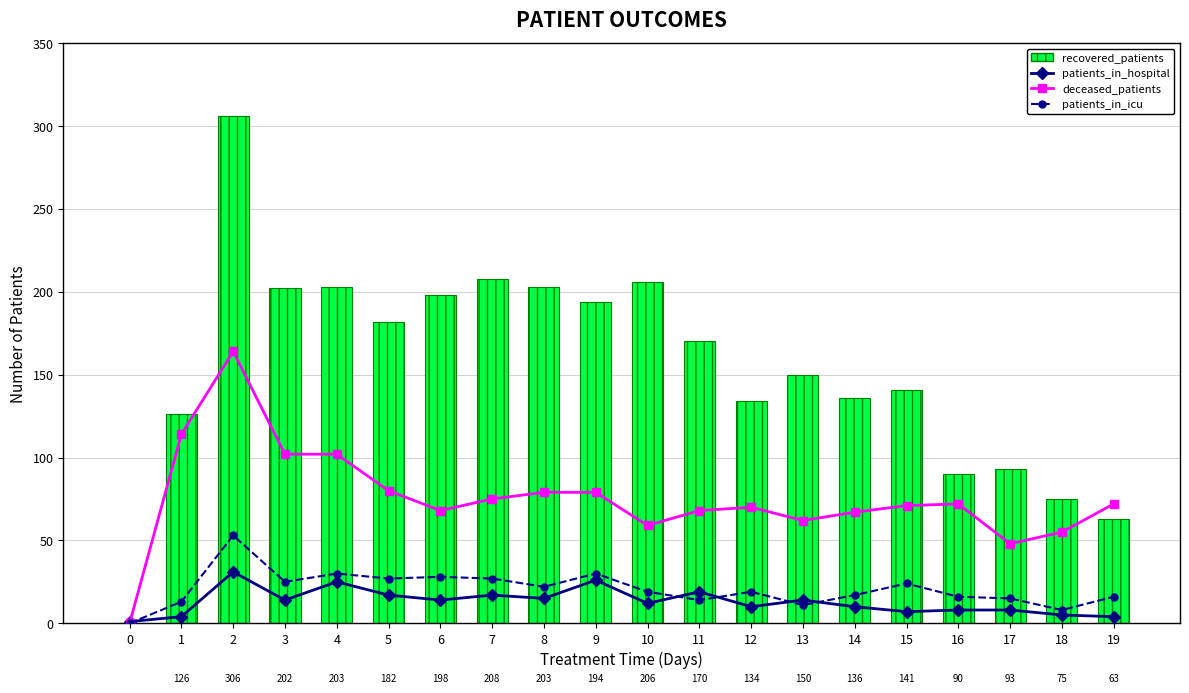

What is the maximum value shown in the chart?

306